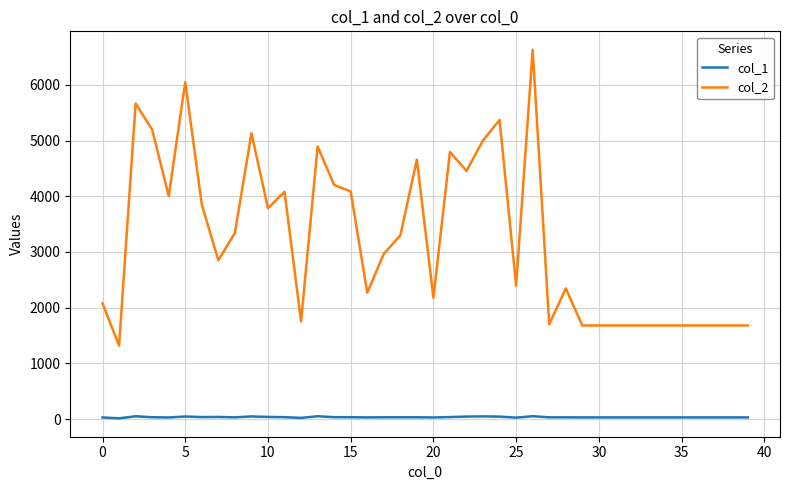

What is the maximum value for col_1?

51